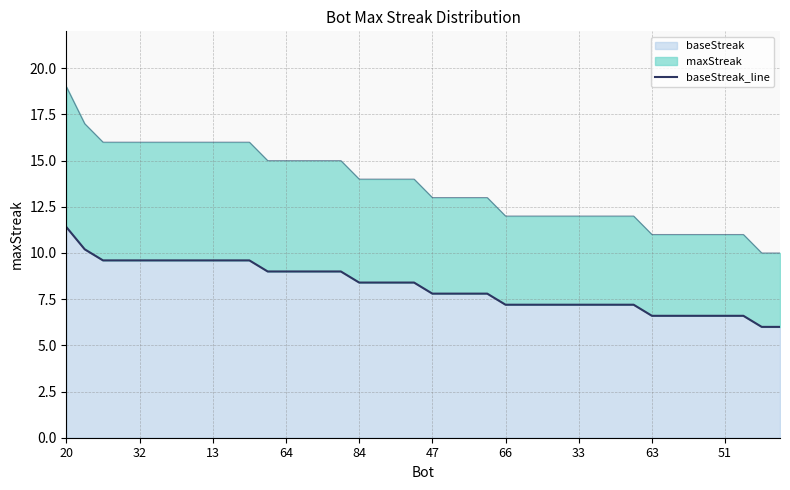

The value of baseStreak at 66 is 5.0. True or false?

False